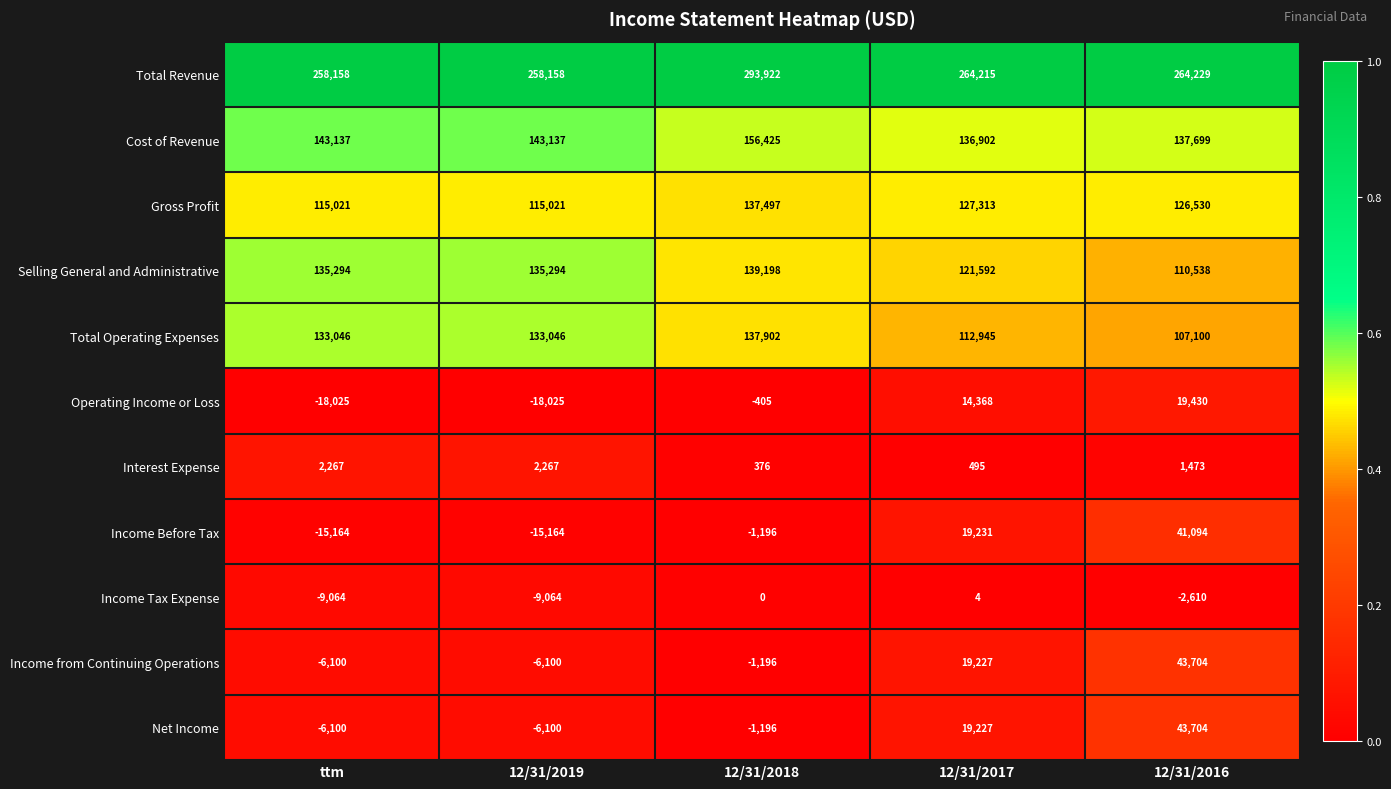

The value of Income from Continuing Operations at 12/31/2017 is 12494. True or false?

False